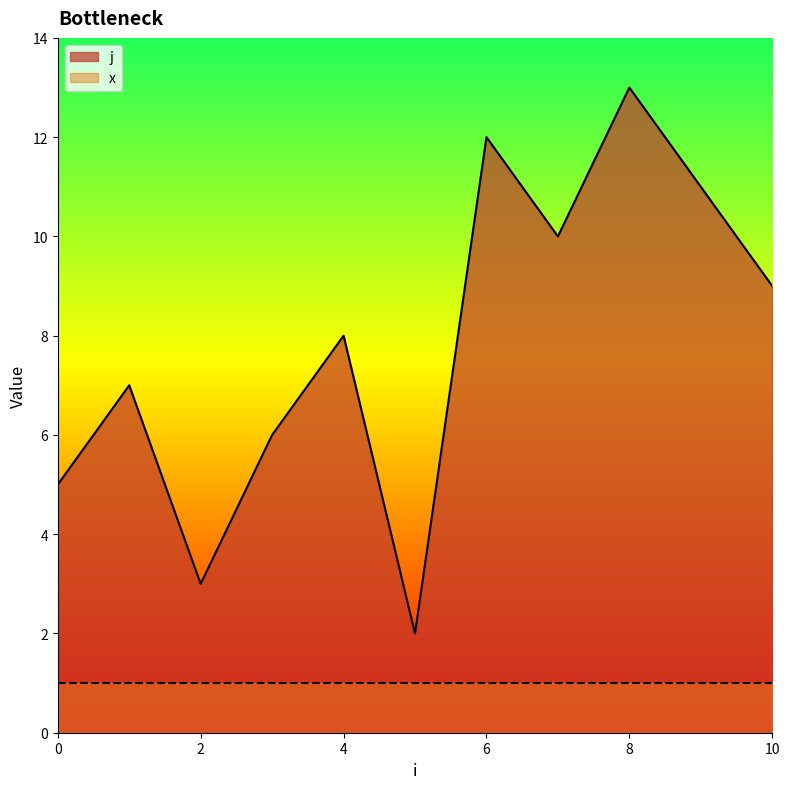

The chart shows a value of 6 at 3. True or false?

True